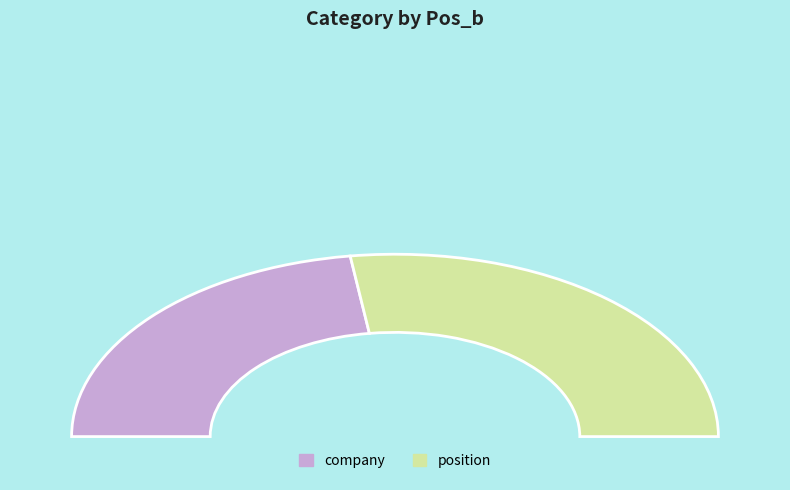

To the nearest percent, what portion does company represent?

46%